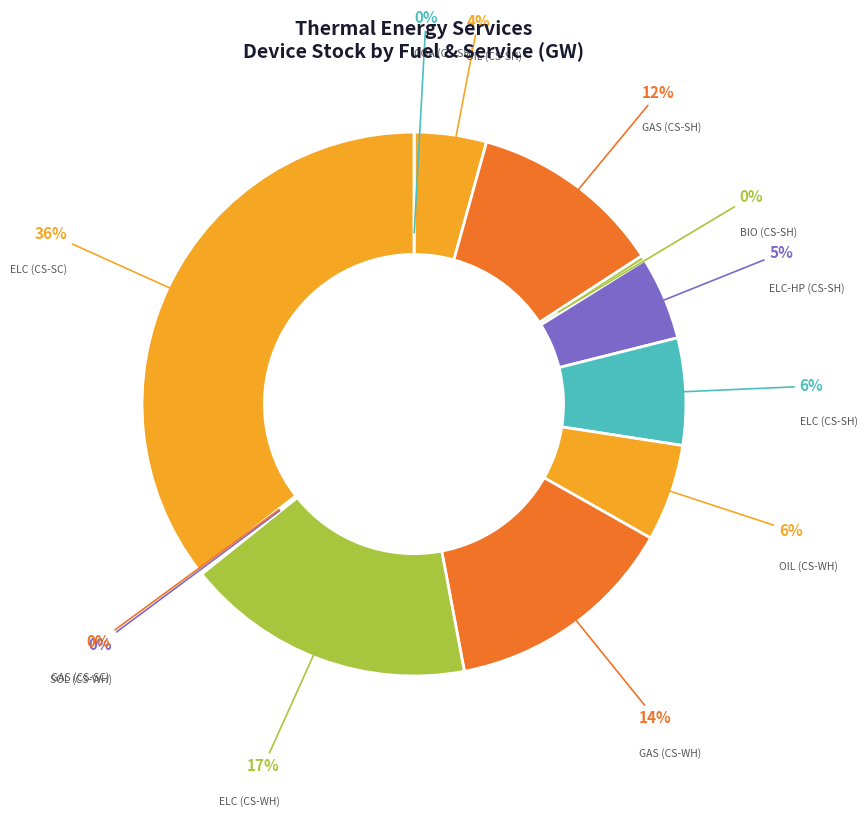

To the nearest percent, what is the average slice percentage?

8%